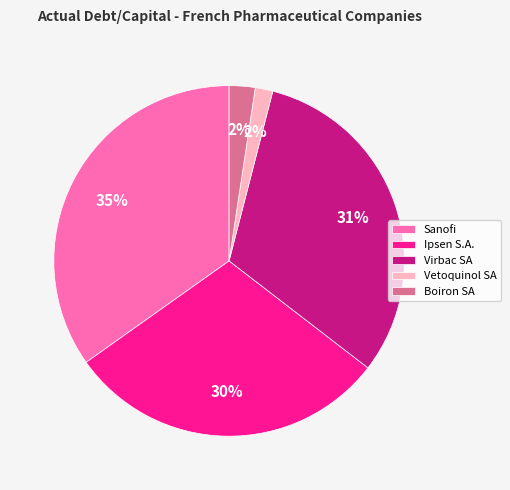

What is the largest slice in the pie chart?

Sanofi